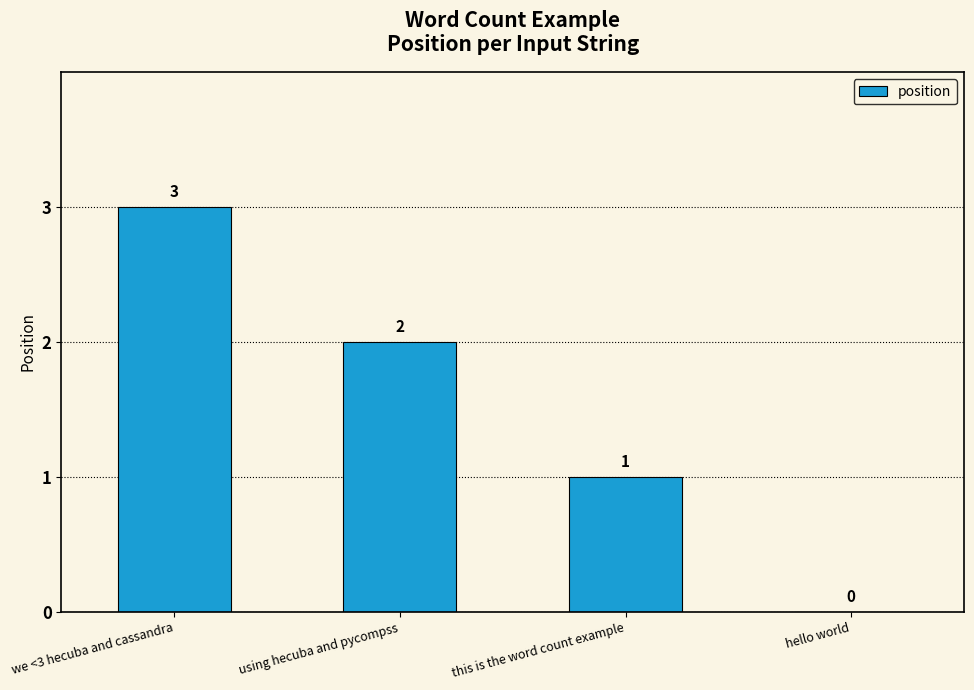

Reading left to right, list all the values displayed in this chart.

3	2	1	0